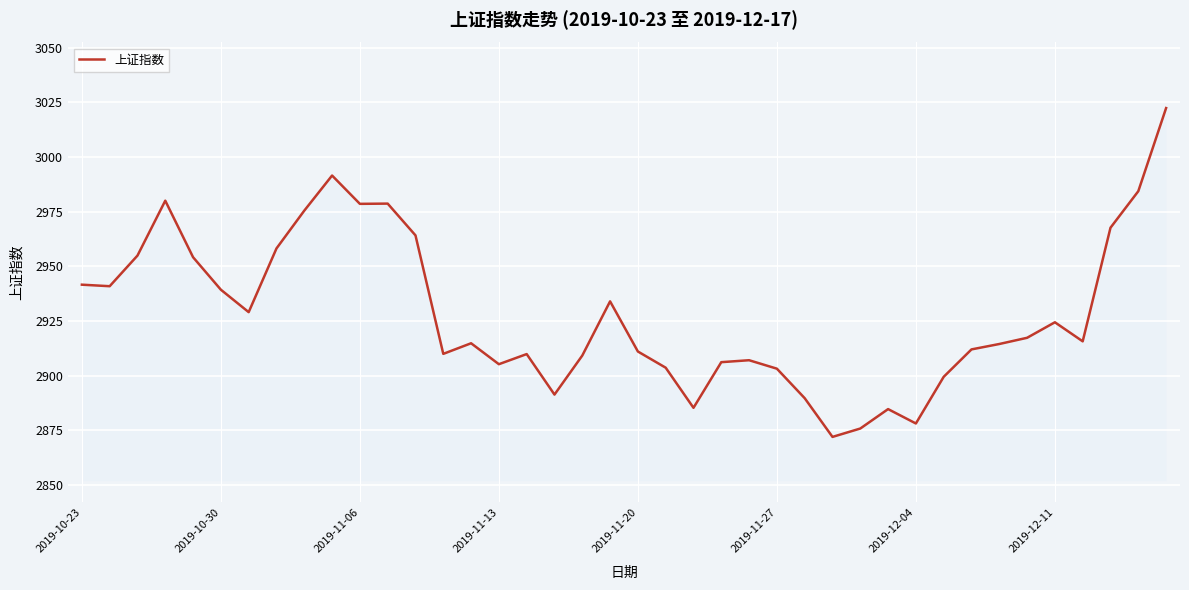

What is the difference between the maximum and minimum values?

150.4